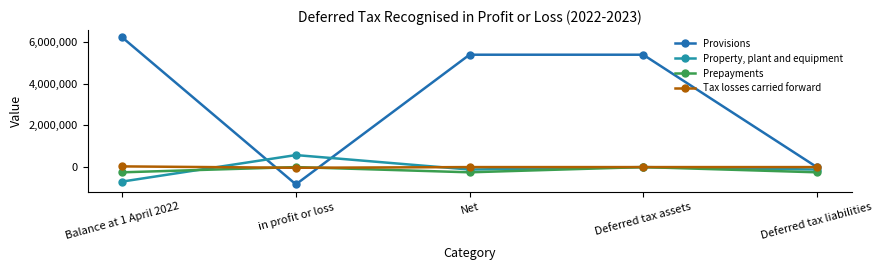

Reading right to left, transcribe all the data shown in this chart.

Provisions: Deferred tax liabilities=0	Deferred tax assets=5380799	Net=5380799	in profit or loss=-827521	Balance at 1 April 2022=6208320
Property, plant and equipment: Deferred tax liabilities=-117509	Deferred tax assets=0	Net=-117509	in profit or loss=575485	Balance at 1 April 2022=-692994
Prepayments: Deferred tax liabilities=-250215	Deferred tax assets=0	Net=-250215	in profit or loss=0	Balance at 1 April 2022=-250215
Tax losses carried forward: Deferred tax liabilities=0	Deferred tax assets=0	Net=0	in profit or loss=-33377	Balance at 1 April 2022=33377